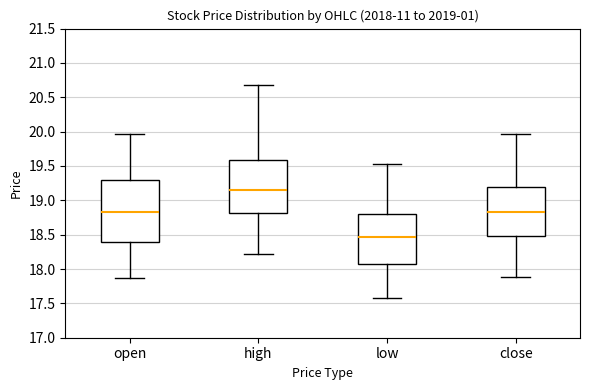

Reading left to right, transcribe this box plot: for each box, give where its median line is, the range the box spans, and where its two whiskers end, as read against the y-axis. The values are not printed on the chart, so give them approximately, as read against the axis.

open: median 18.85, box 18.40 to 19.30, whiskers 17.85 to 19.95
high: median 19.15, box 18.80 to 19.60, whiskers 18.20 to 20.70
low: median 18.45, box 18.05 to 18.80, whiskers 17.60 to 19.55
close: median 18.85, box 18.50 to 19.20, whiskers 17.90 to 19.95